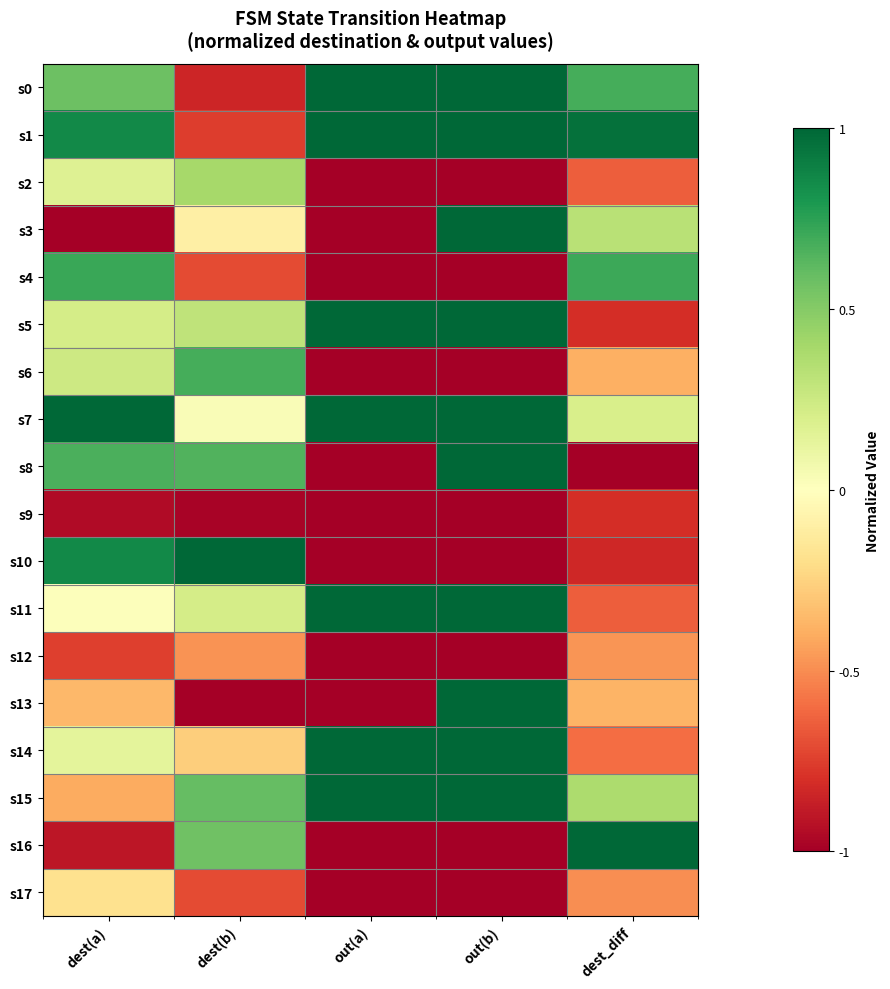

How many categories are shown in the chart?

5